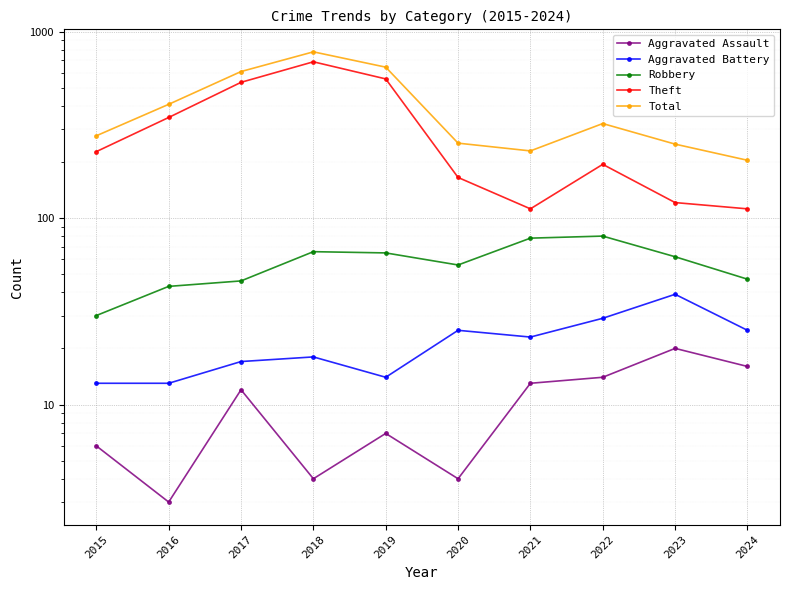

Which series has the widest spread of values?

Theft